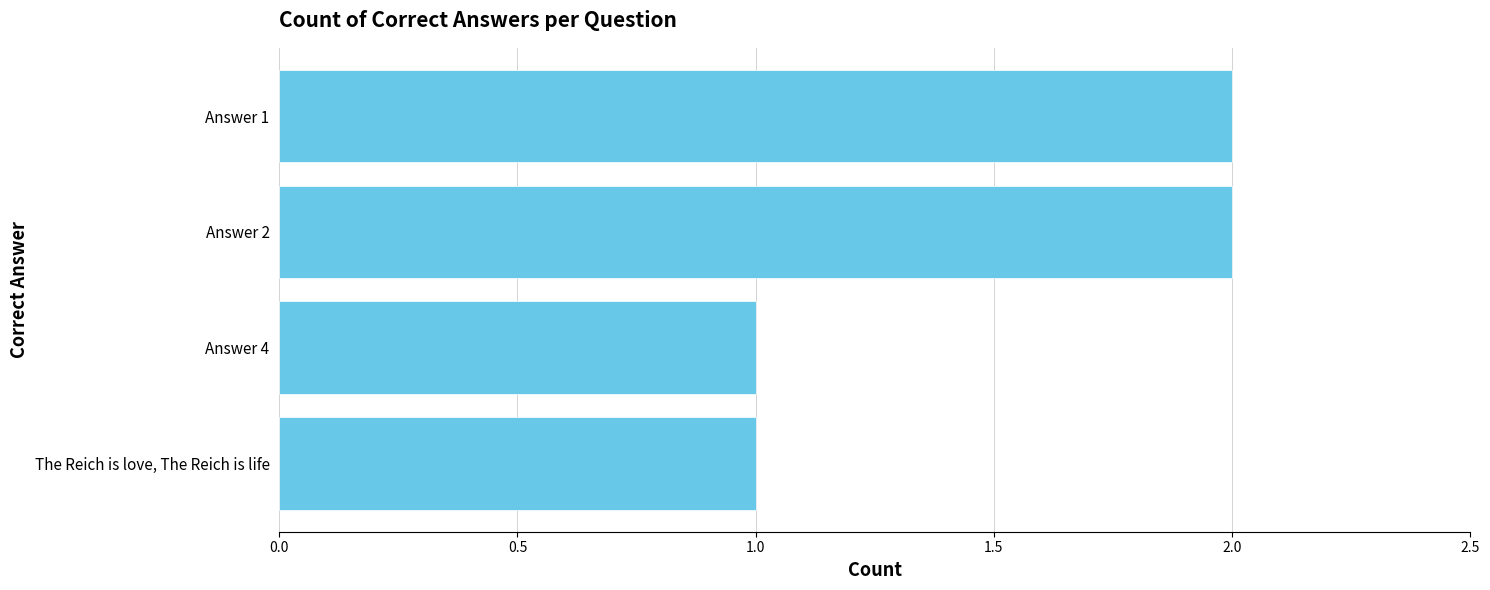

The value at Answer 4 is 2. True or false?

False